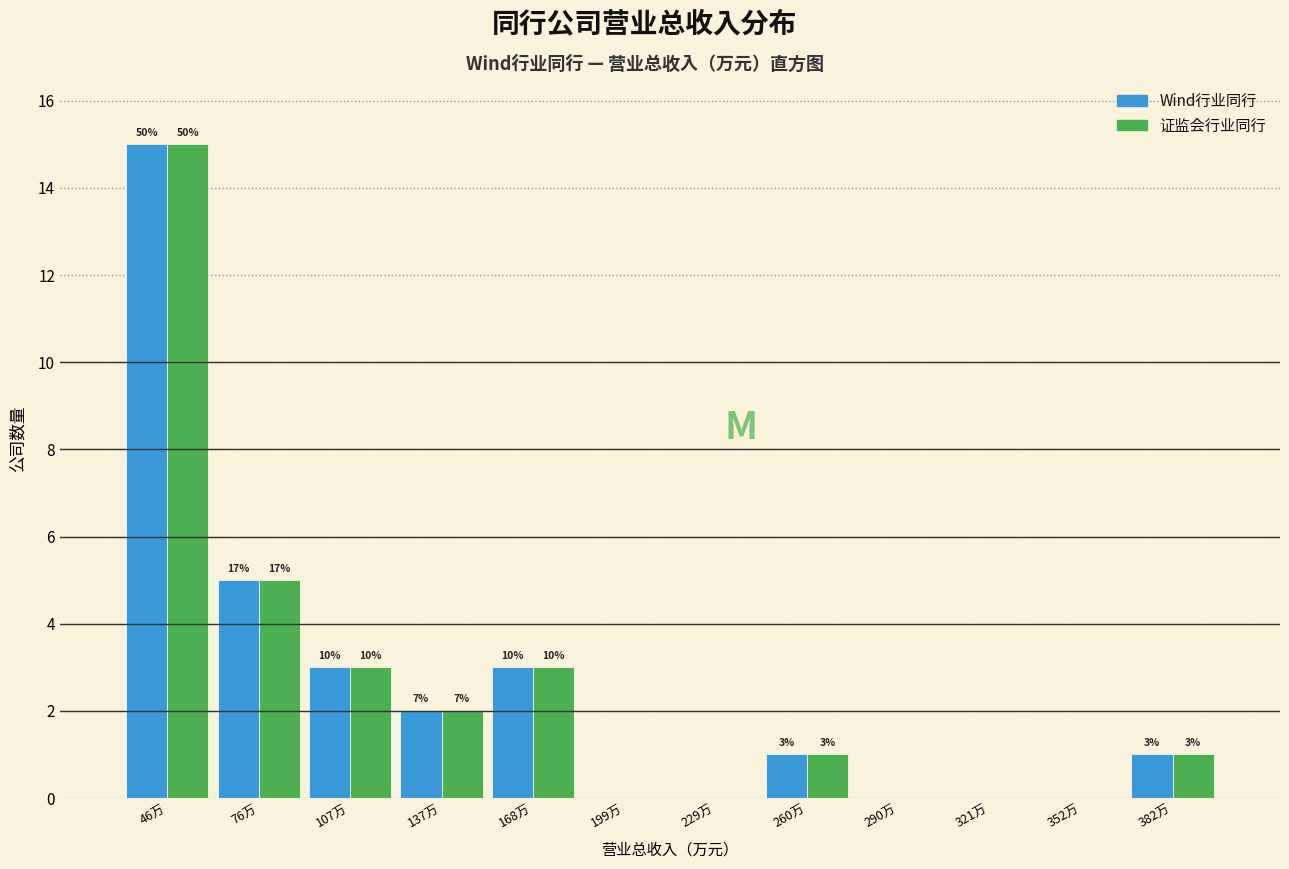

Are the bars horizontal?

No